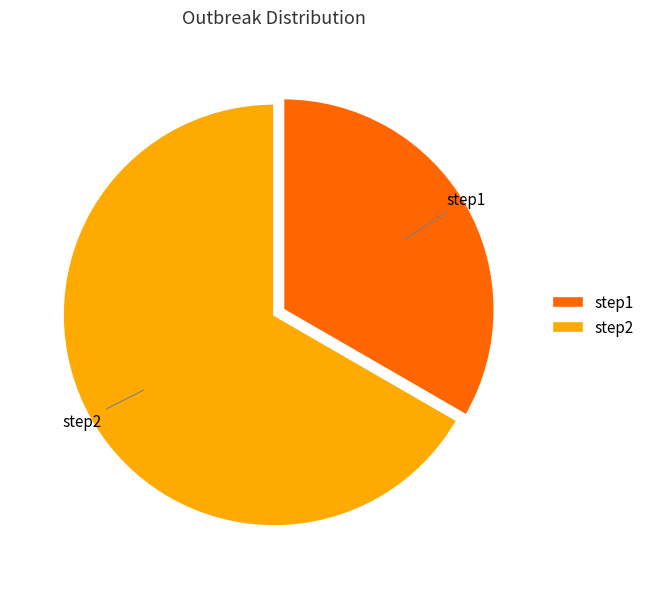

Rank the categories by value from lowest to highest.

step1, step2